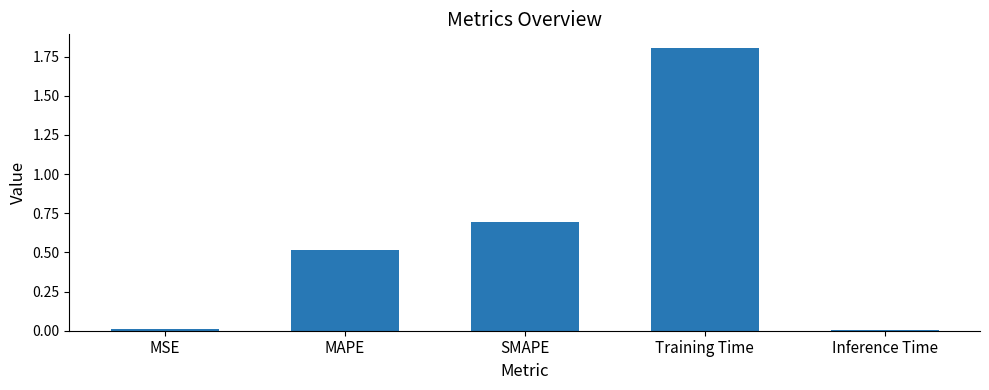

Read the value at SMAPE.

0.7